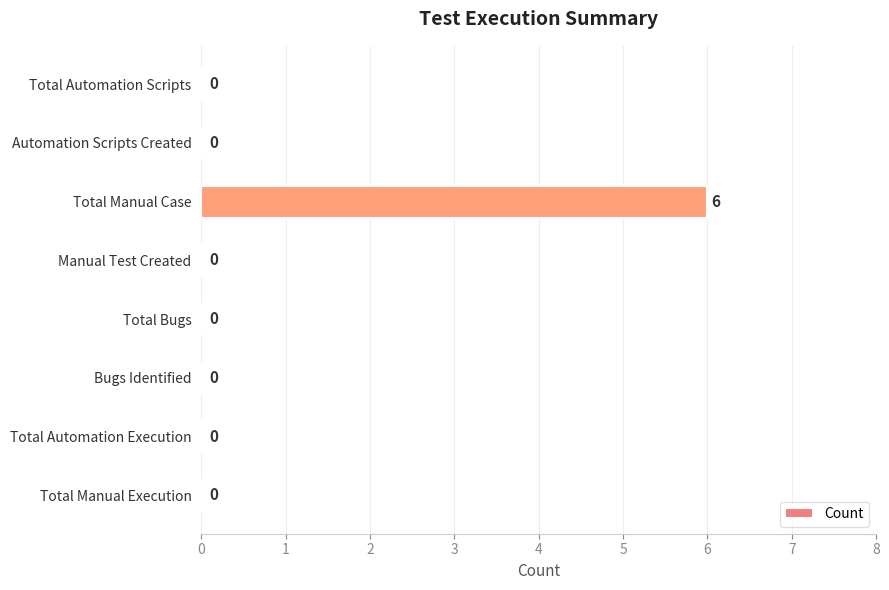

Reading bottom to top, list all the values displayed in this chart.

Total Manual Execution=0	Total Automation Execution=0	Bugs Identified=0	Total Bugs=0	Manual Test Created=0	Total Manual Case=6	Automation Scripts Created=0	Total Automation Scripts=0